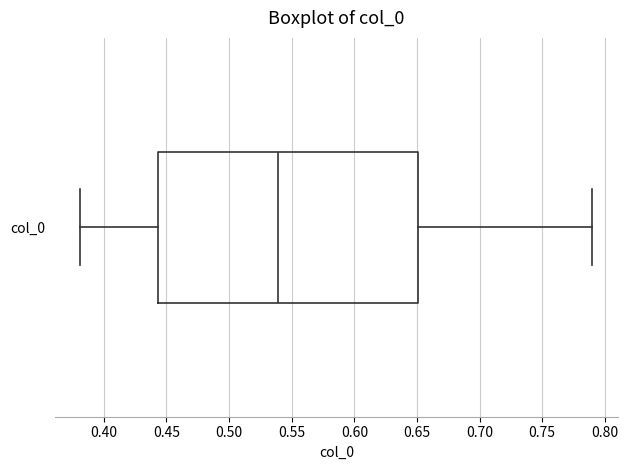

Transcribe this box plot: give where the median line is, the range the box spans, and where the two whiskers end, as read against the x-axis. The values are not printed on the chart, so give them approximately, as read against the axis.

median 0.540, box 0.445 to 0.650, whiskers 0.380 to 0.790